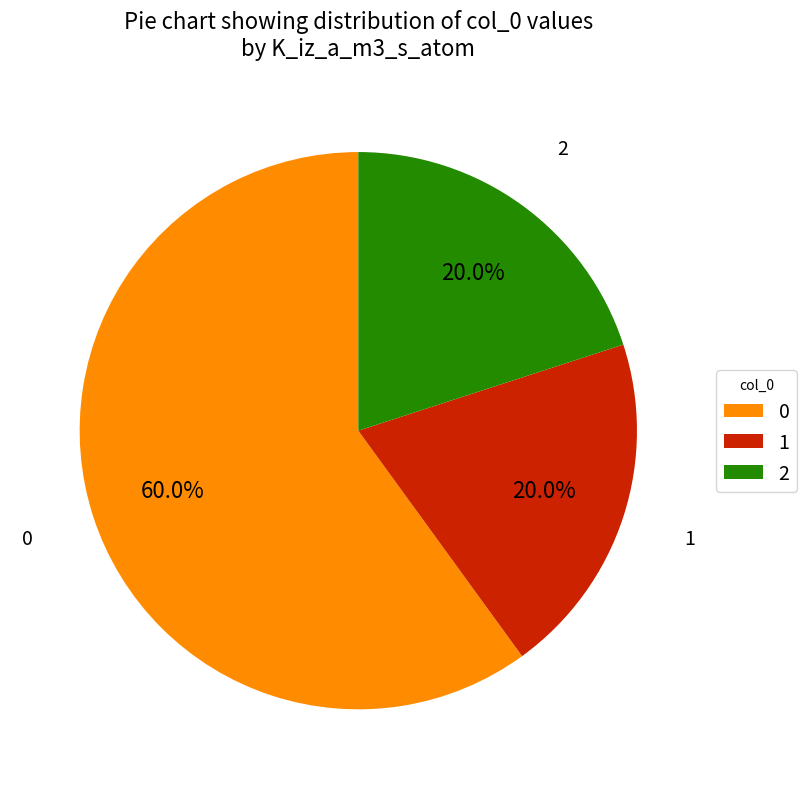

Is it true that 2 is 1% of the pie?

False